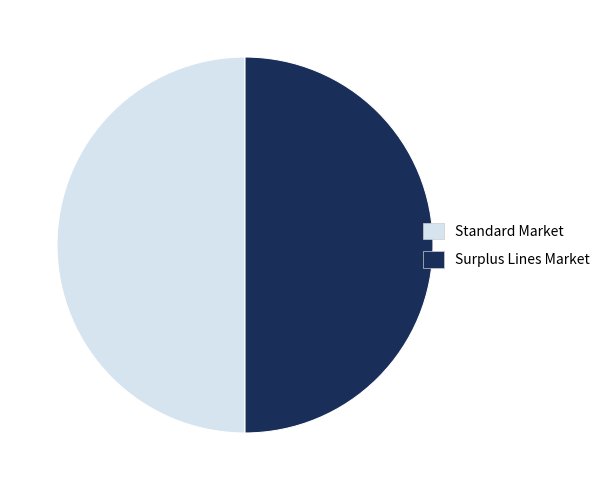

How many slices are in this pie chart?

2